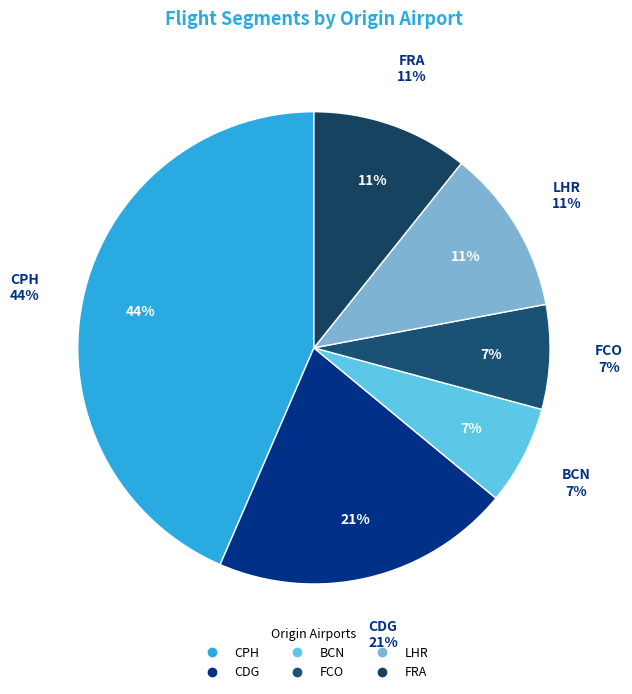

Count the number of slices in the pie.

6